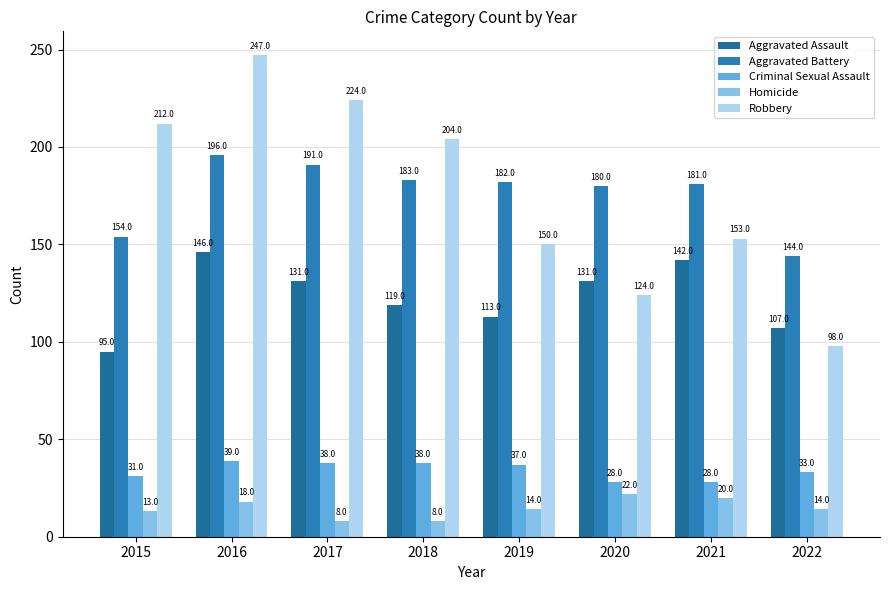

What is the difference between the maximum and minimum values in the Robbery series?

149